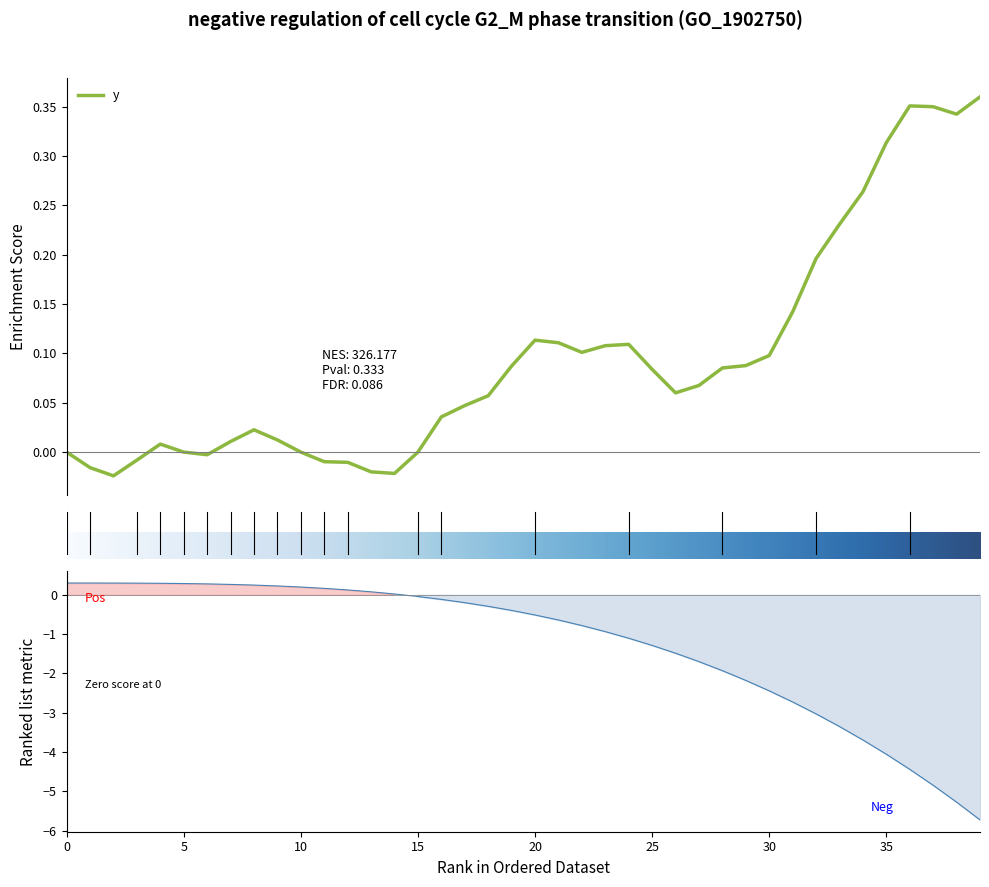

What is the sum of all values?

3.7